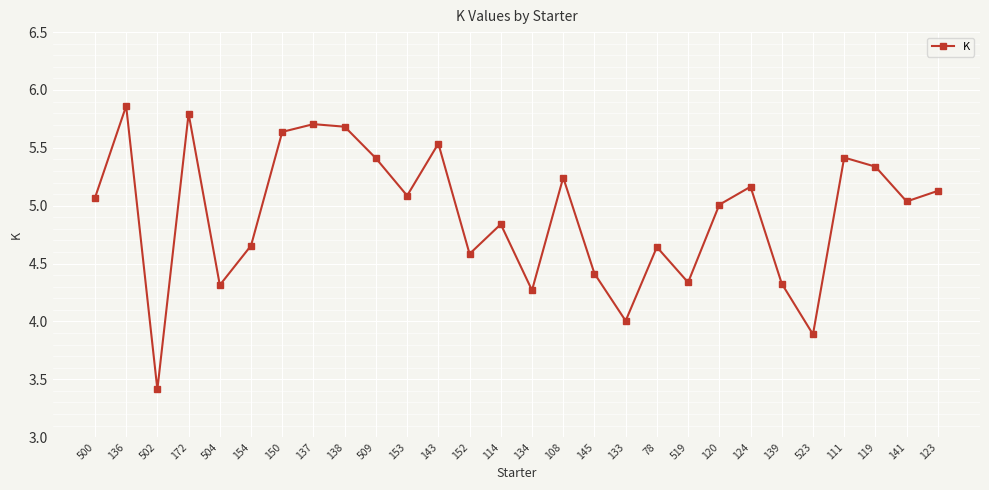

What is the label of the 22nd point from the right?

150